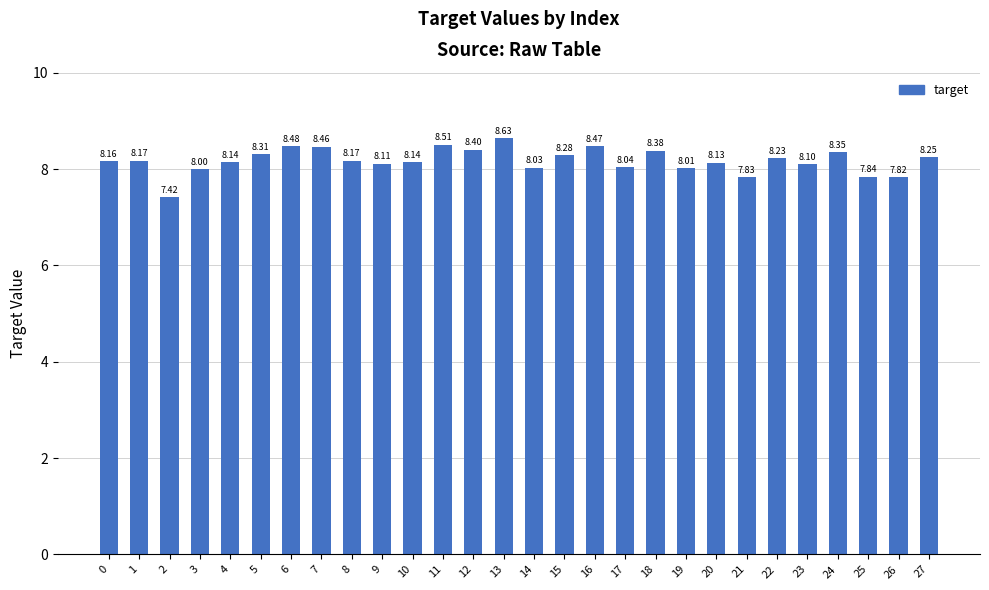

What is the value of the 15th bar from the left?

8.0